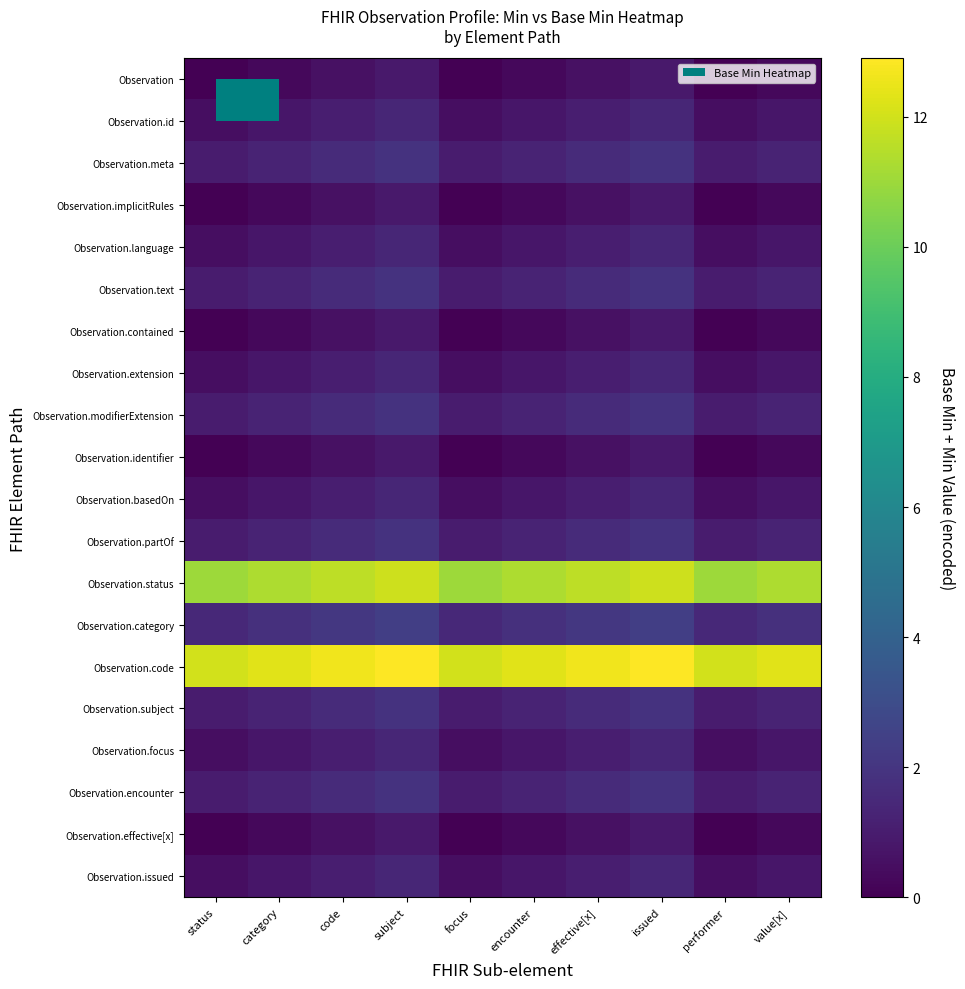

Reading left to right, what are all the values shown in this chart?

Observation: status=0.0	category=0.3	code=0.6	subject=0.9	focus=0.0	encounter=0.3	effective[x]=0.6	issued=0.9	performer=0.0	value[x]=0.3
Observation.id: status=0.5	category=0.8	code=1.1	subject=1.4	focus=0.5	encounter=0.8	effective[x]=1.1	issued=1.4	performer=0.5	value[x]=0.8
Observation.meta: status=1.0	category=1.3	code=1.6	subject=1.9	focus=1.0	encounter=1.3	effective[x]=1.6	issued=1.9	performer=1.0	value[x]=1.3
Observation.implicitRules: status=0.0	category=0.3	code=0.6	subject=0.9	focus=0.0	encounter=0.3	effective[x]=0.6	issued=0.9	performer=0.0	value[x]=0.3
Observation.language: status=0.5	category=0.8	code=1.1	subject=1.4	focus=0.5	encounter=0.8	effective[x]=1.1	issued=1.4	performer=0.5	value[x]=0.8
Observation.text: status=1.0	category=1.3	code=1.6	subject=1.9	focus=1.0	encounter=1.3	effective[x]=1.6	issued=1.9	performer=1.0	value[x]=1.3
Observation.contained: status=0.0	category=0.3	code=0.6	subject=0.9	focus=0.0	encounter=0.3	effective[x]=0.6	issued=0.9	performer=0.0	value[x]=0.3
Observation.extension: status=0.5	category=0.8	code=1.1	subject=1.4	focus=0.5	encounter=0.8	effective[x]=1.1	issued=1.4	performer=0.5	value[x]=0.8
Observation.modifierExtension: status=1.0	category=1.3	code=1.6	subject=1.9	focus=1.0	encounter=1.3	effective[x]=1.6	issued=1.9	performer=1.0	value[x]=1.3
Observation.identifier: status=0.0	category=0.3	code=0.6	subject=0.9	focus=0.0	encounter=0.3	effective[x]=0.6	issued=0.9	performer=0.0	value[x]=0.3
Observation.basedOn: status=0.5	category=0.8	code=1.1	subject=1.4	focus=0.5	encounter=0.8	effective[x]=1.1	issued=1.4	performer=0.5	value[x]=0.8
Observation.partOf: status=1.0	category=1.3	code=1.6	subject=1.9	focus=1.0	encounter=1.3	effective[x]=1.6	issued=1.9	performer=1.0	value[x]=1.3
Observation.status: status=11.0	category=11.3	code=11.6	subject=11.9	focus=11.0	encounter=11.3	effective[x]=11.6	issued=11.9	performer=11.0	value[x]=11.3
Observation.category: status=1.5	category=1.8	code=2.1	subject=2.4	focus=1.5	encounter=1.8	effective[x]=2.1	issued=2.4	performer=1.5	value[x]=1.8
Observation.code: status=12.0	category=12.3	code=12.6	subject=12.9	focus=12.0	encounter=12.3	effective[x]=12.6	issued=12.9	performer=12.0	value[x]=12.3
Observation.subject: status=1.0	category=1.3	code=1.6	subject=1.9	focus=1.0	encounter=1.3	effective[x]=1.6	issued=1.9	performer=1.0	value[x]=1.3
Observation.focus: status=0.5	category=0.8	code=1.1	subject=1.4	focus=0.5	encounter=0.8	effective[x]=1.1	issued=1.4	performer=0.5	value[x]=0.8
Observation.encounter: status=1.0	category=1.3	code=1.6	subject=1.9	focus=1.0	encounter=1.3	effective[x]=1.6	issued=1.9	performer=1.0	value[x]=1.3
Observation.effective[x]: status=0.0	category=0.3	code=0.6	subject=0.9	focus=0.0	encounter=0.3	effective[x]=0.6	issued=0.9	performer=0.0	value[x]=0.3
Observation.issued: status=0.5	category=0.8	code=1.1	subject=1.4	focus=0.5	encounter=0.8	effective[x]=1.1	issued=1.4	performer=0.5	value[x]=0.8